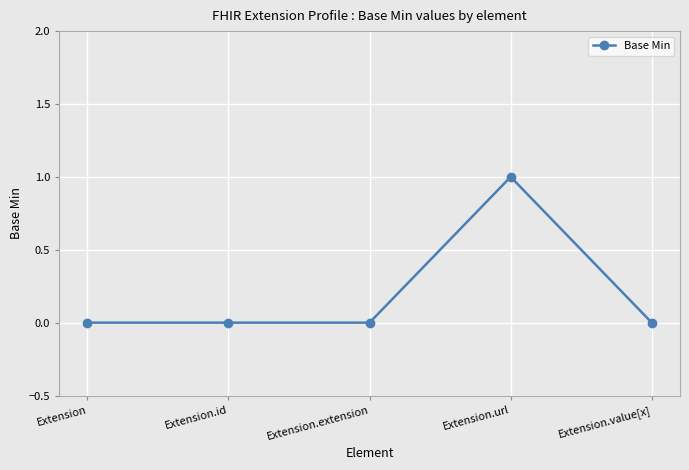

Is it true that the value at Extension.id is -1?

False